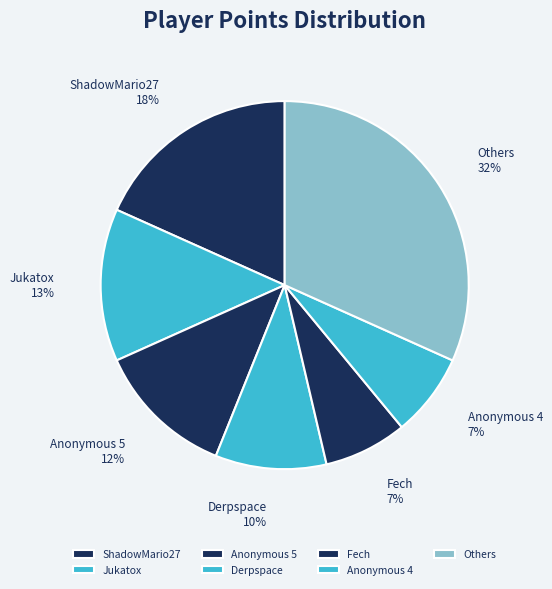

How many segments does this pie chart have?

7